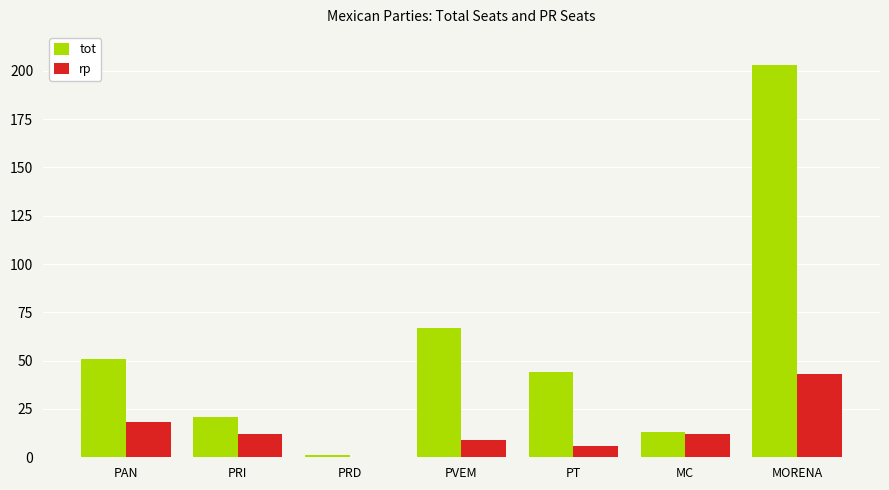

At which label does tot first exceed 44?

PAN